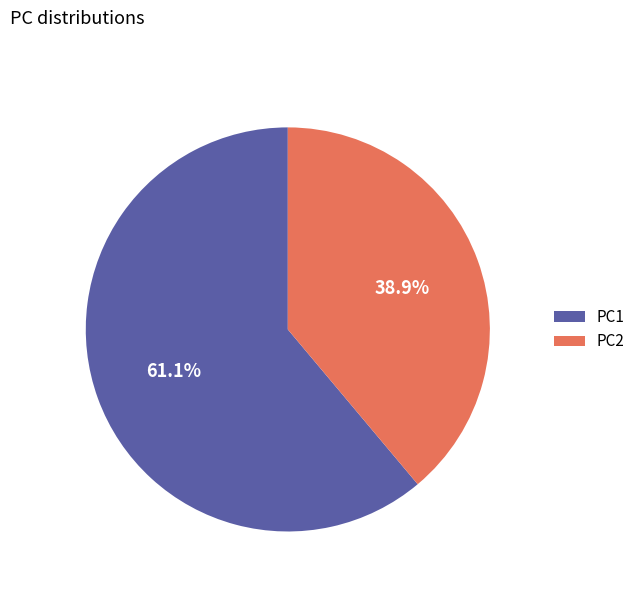

What percentage is the PC2 slice, to the nearest percent?

39%